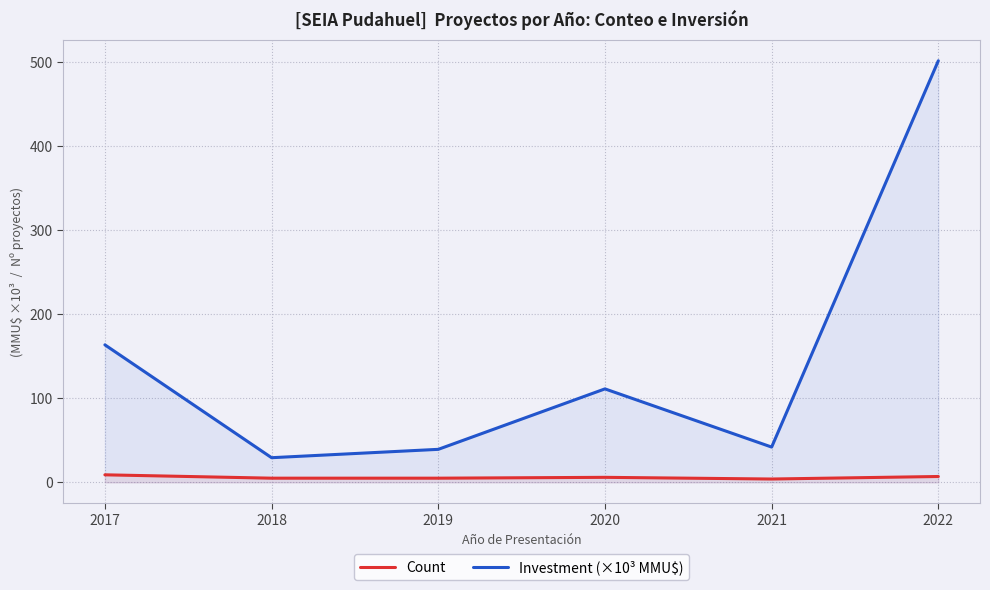

How many lines are shown in the chart?

2